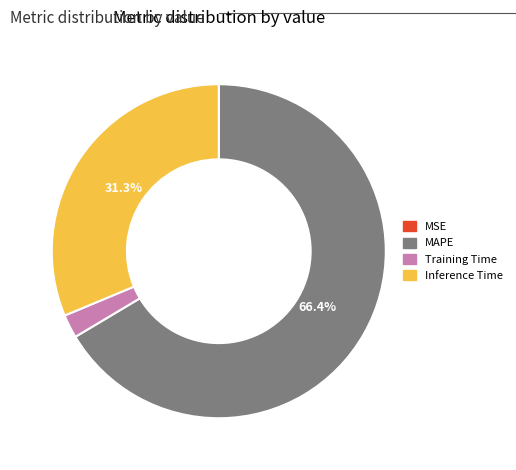

Is there any slice that represents more than half of the pie?

Yes